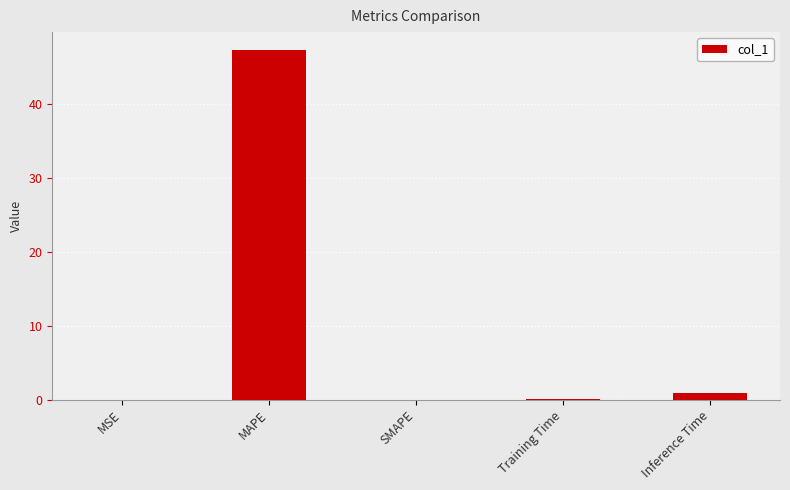

Between MSE and MAPE, which is larger?

MAPE